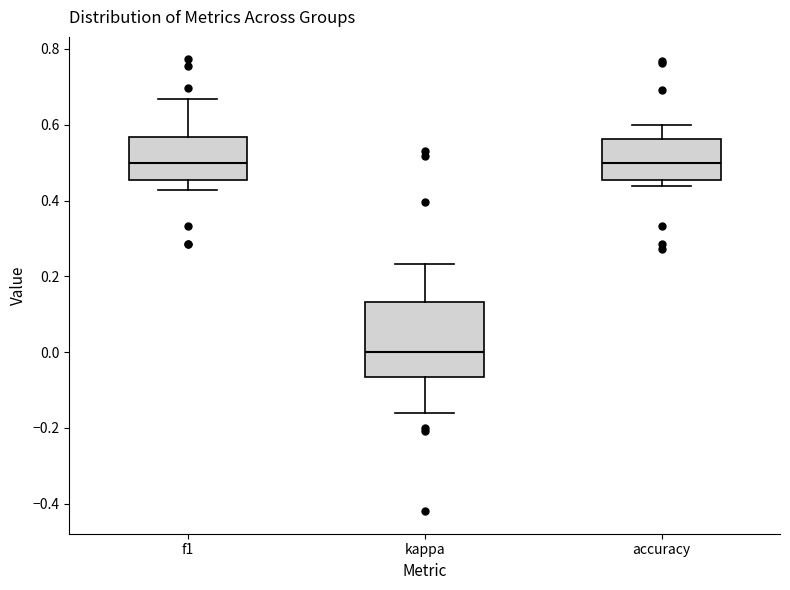

Reading left to right, transcribe this box plot: for each box, give where its median line is, the range the box spans, and where its two whiskers end, as read against the y-axis. The values are not printed on the chart, so give them approximately, as read against the axis.

f1: median 0.50, box 0.46 to 0.56, whiskers 0.42 to 0.66
kappa: median 0.00, box -0.06 to 0.14, whiskers -0.16 to 0.24
accuracy: median 0.50, box 0.46 to 0.56, whiskers 0.44 to 0.60